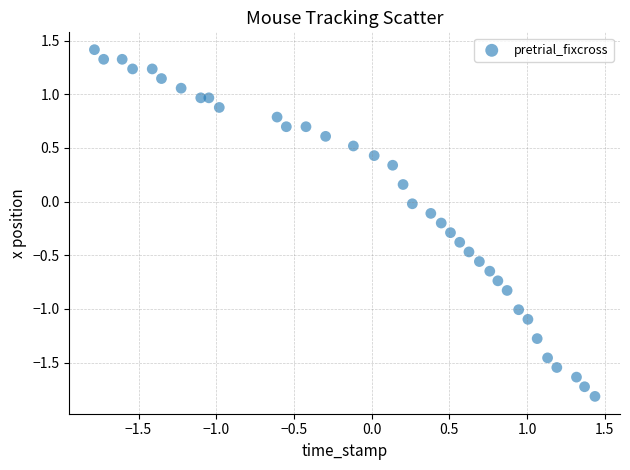

What is the range of Y values (max minus min)?

3.2